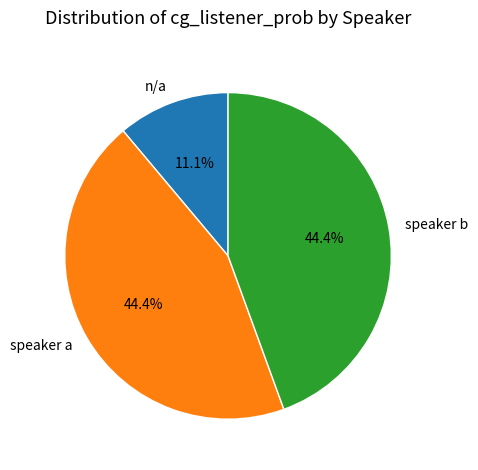

To the nearest percent, what is the difference between the largest and smallest slice percentages?

33%